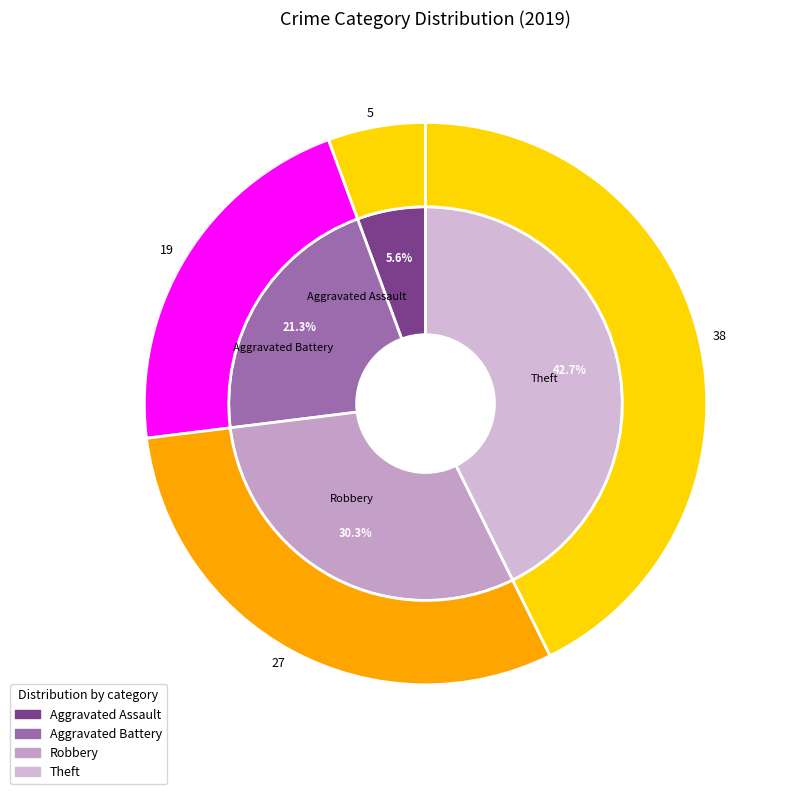

Is it true that values_2019 is 1% of the pie?

False